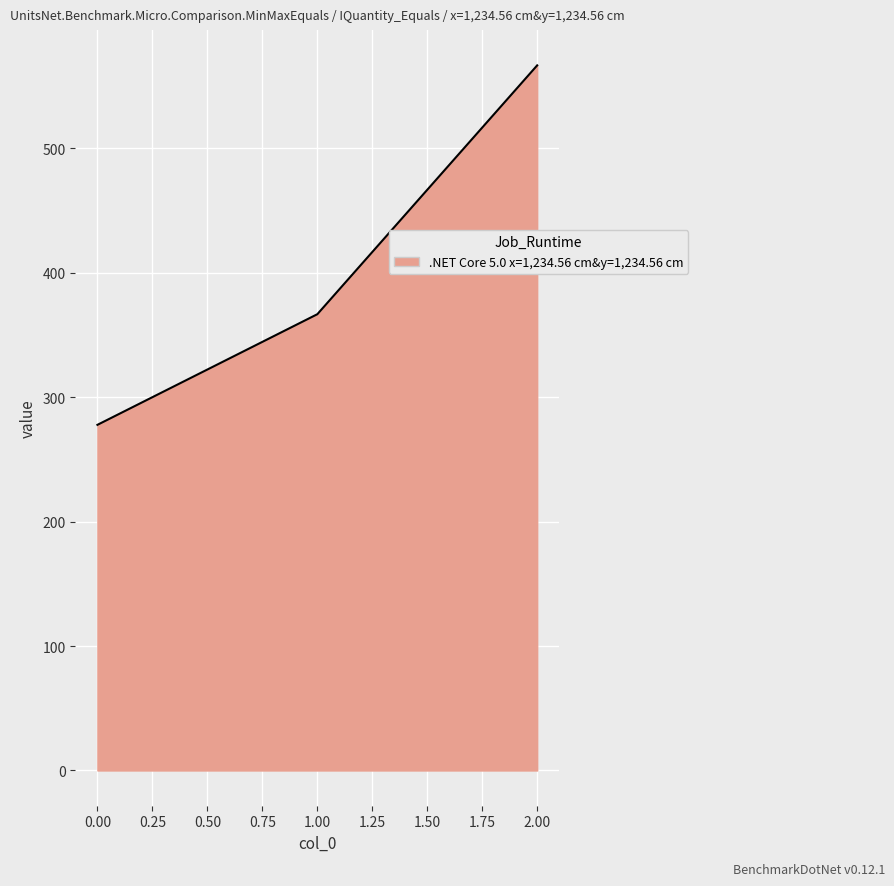

How many categories are shown in the chart?

3